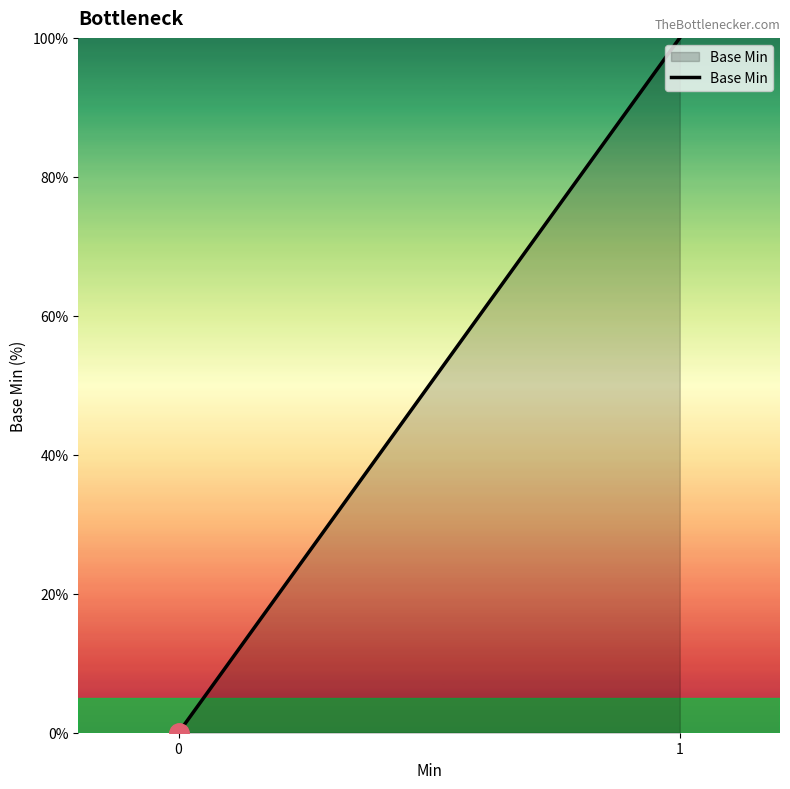

How many values are below 100?

1